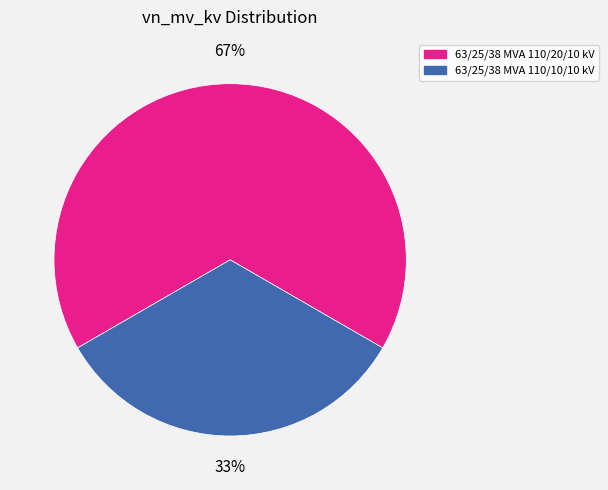

Is it true that 63/25/38 MVA 110/20/10 kV is 67% of the pie?

True